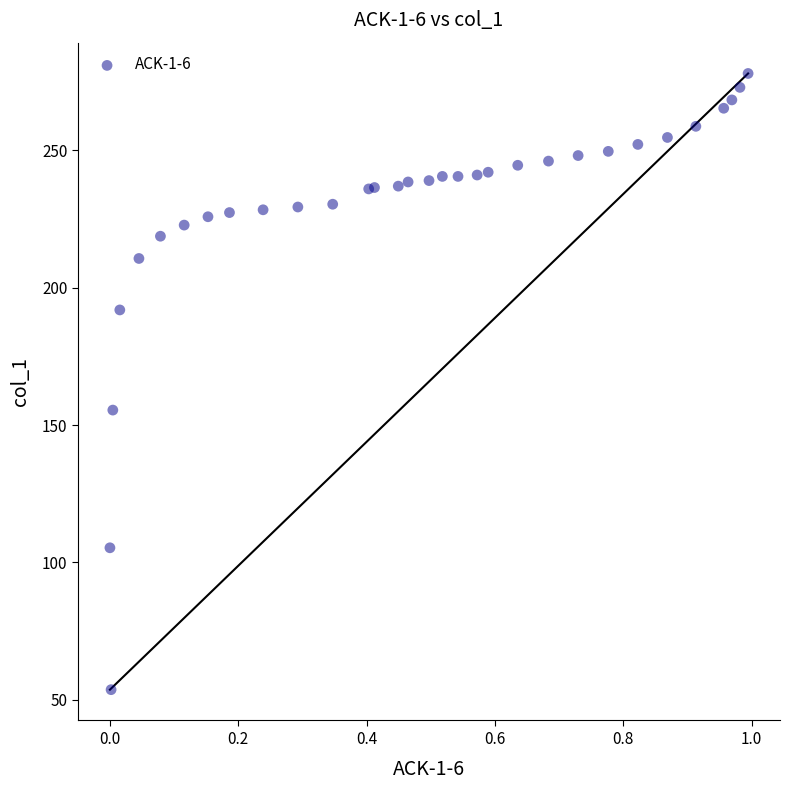

What Y value in the scatter plot is closest to 165?

155.4